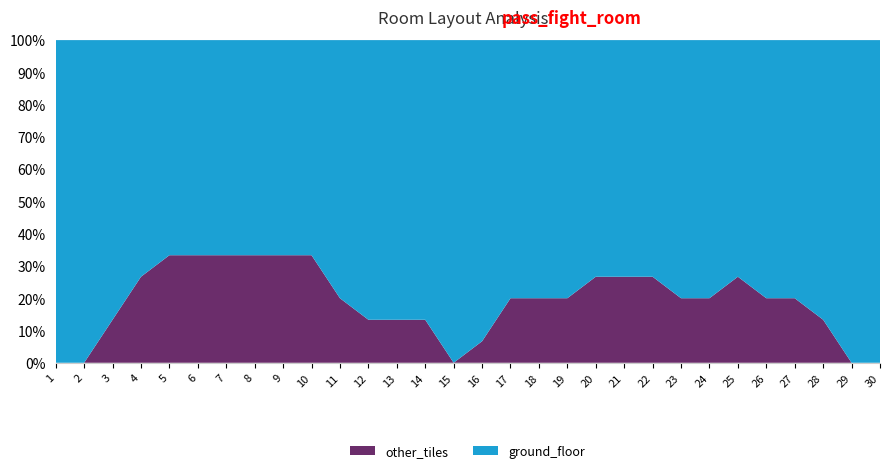

Reading left to right, what are all the values shown in this chart?

ground_floor: 15	15	13	11	10	10	10	10	10	10	12	13	13	13	15	14	12	12	12	11	11	11	12	12	11	12	12	13	15	15
other_tiles: 0	0	2	4	5	5	5	5	5	5	3	2	2	2	0	1	3	3	3	4	4	4	3	3	4	3	3	2	0	0